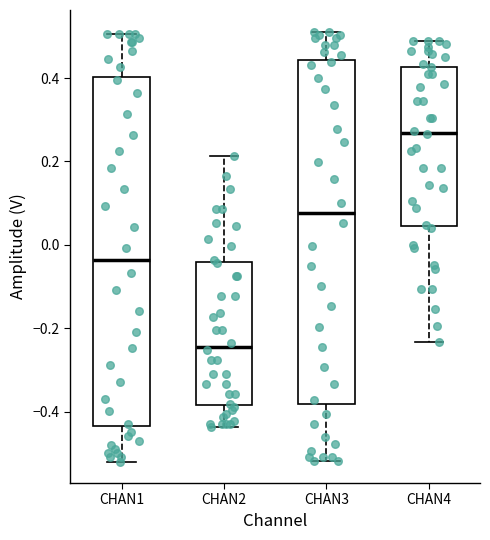

Where is the lower edge of the box for CHAN3 on the y-axis? The values are not printed on the chart, so give them approximately, as read against the axis.

-0.38